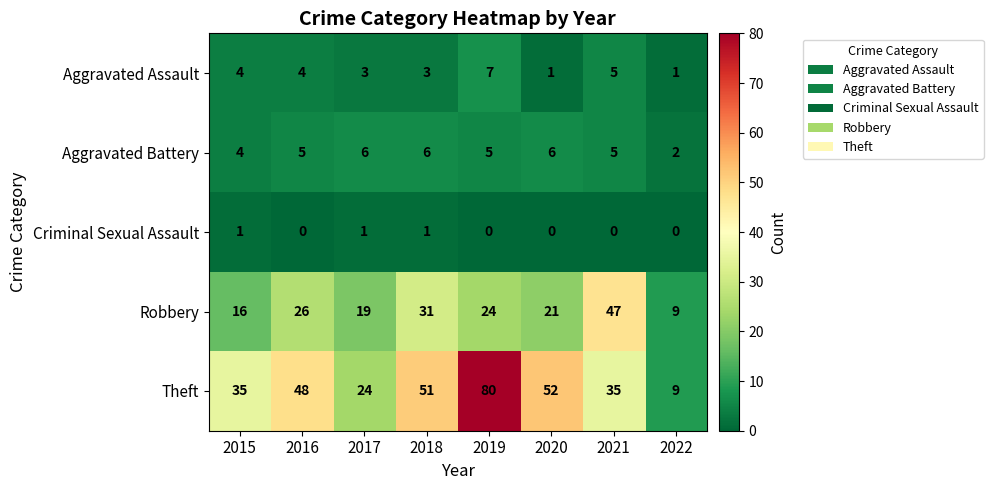

What is the sum of all Criminal Sexual Assault values?

3